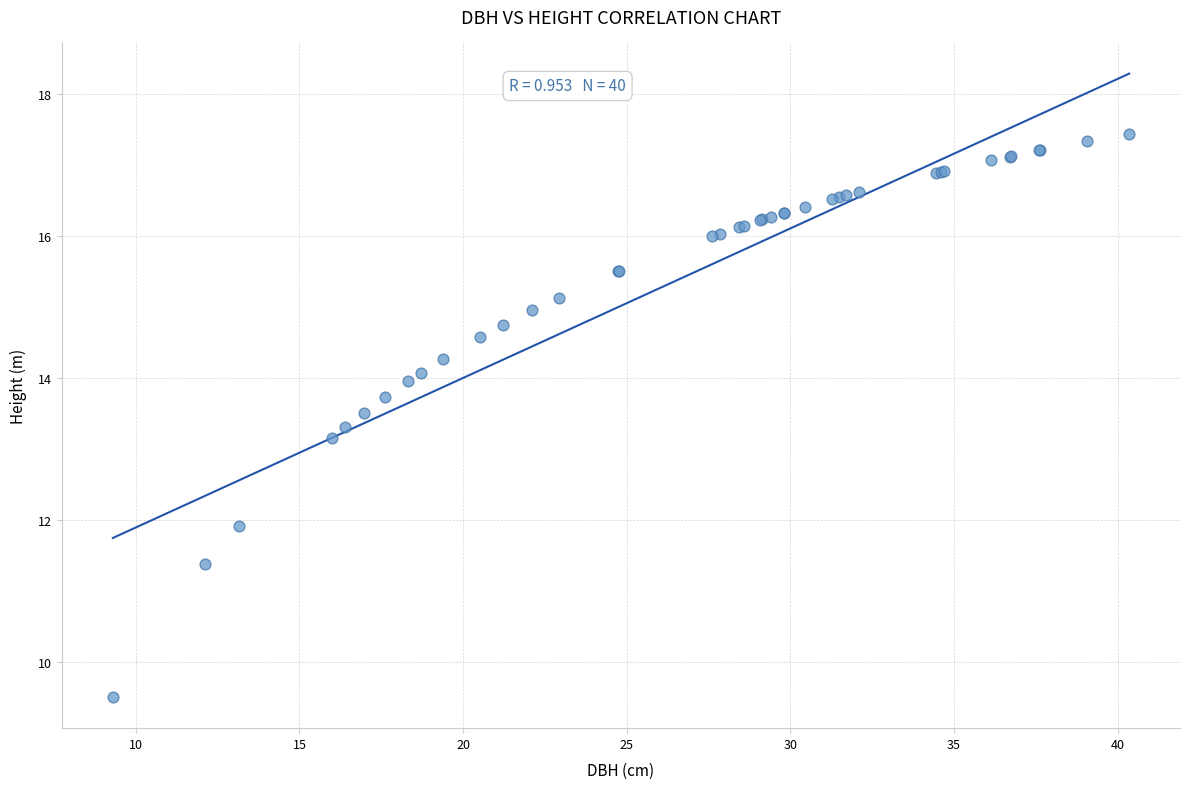

What Y value in the scatter plot is closest to 13?

13.2